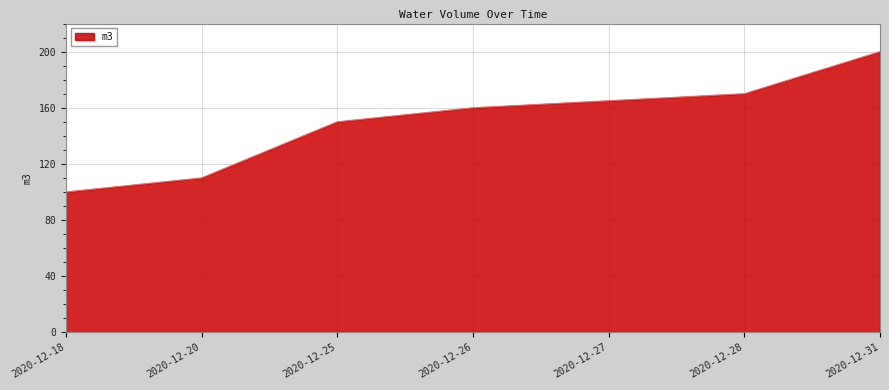

Reading left to right, extract all data points from this chart.

100	110	150	160	165	170	200